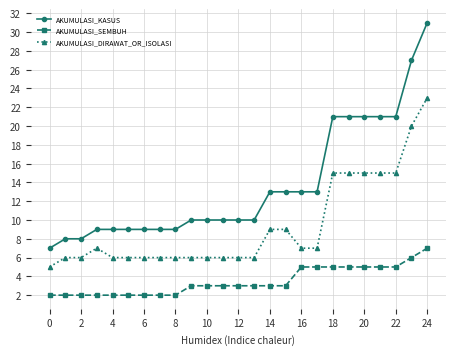

Rank the series by their average value, from highest to lowest.

AKUMULASI_KASUS, AKUMULASI_DIRAWAT_OR_ISOLASI, AKUMULASI_SEMBUH